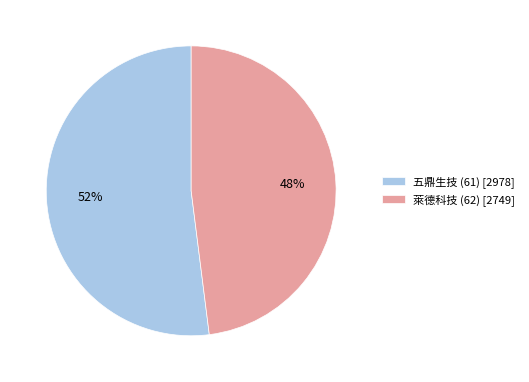

How many segments does this pie chart have?

2